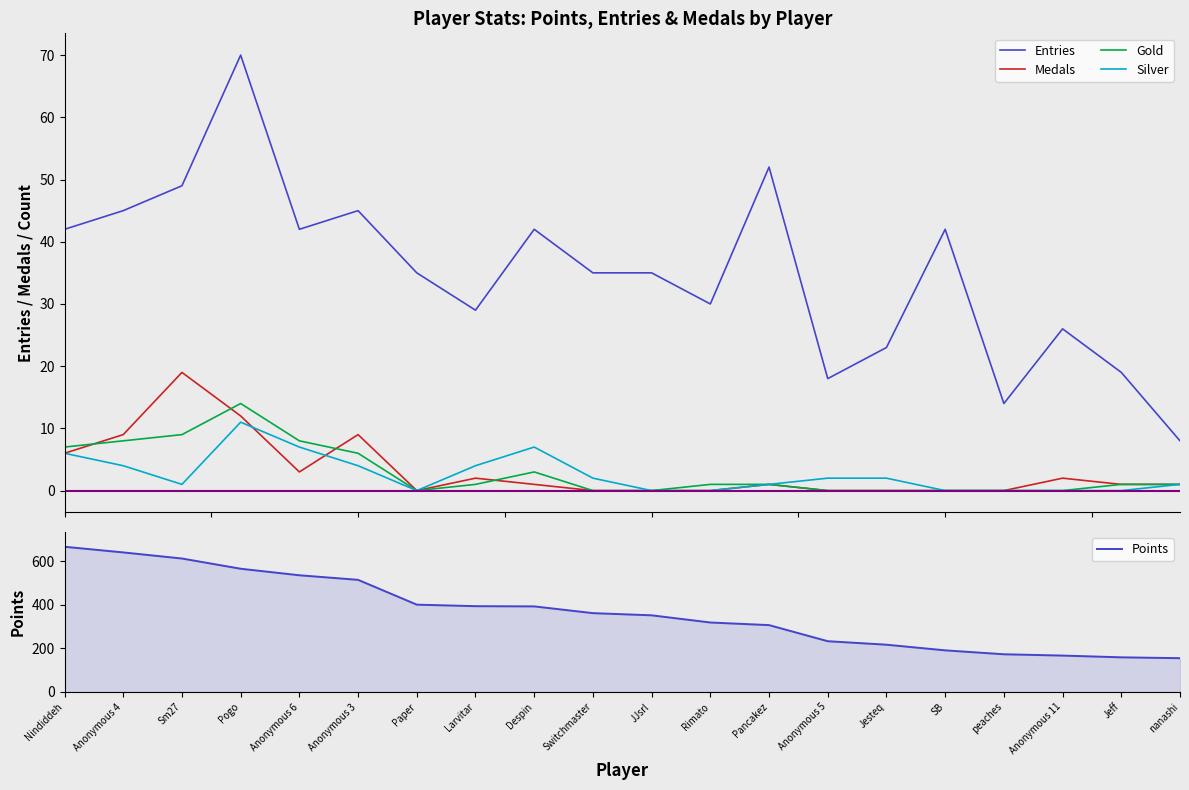

In Medals, how many points are lower than both neighbors (excluding endpoints)?

2